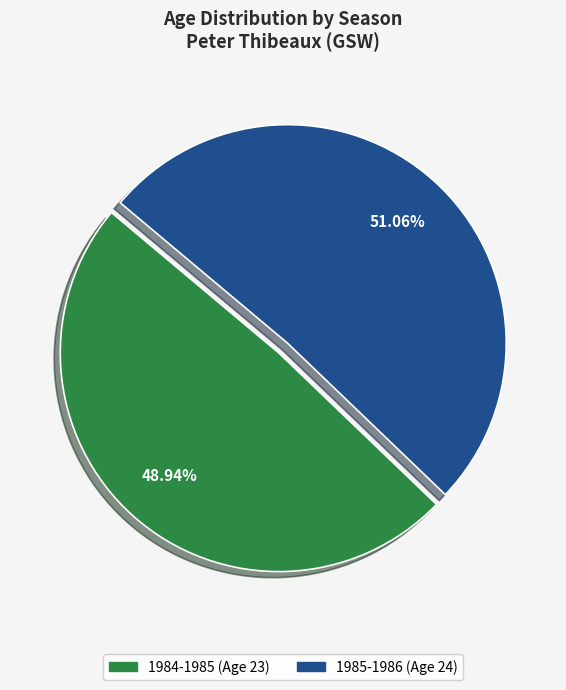

Which category has the biggest portion of the pie?

1985-1986